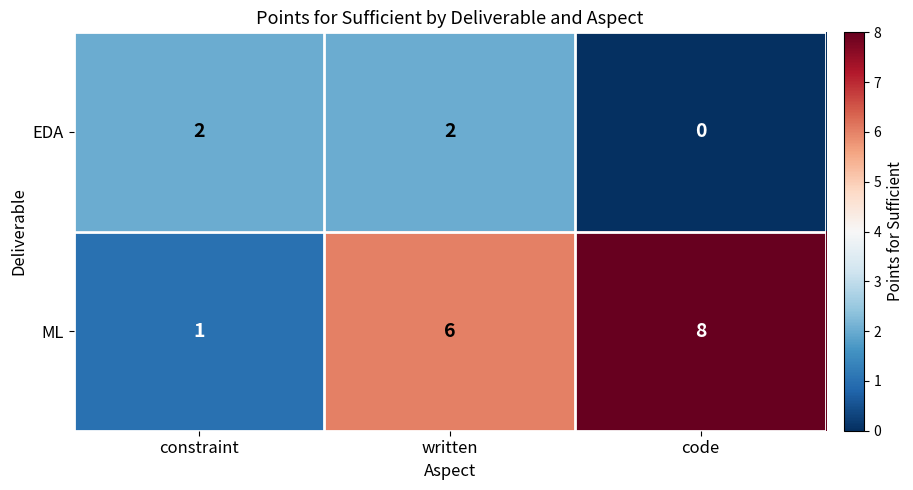

What is the spread (max minus min) of values at written?

4